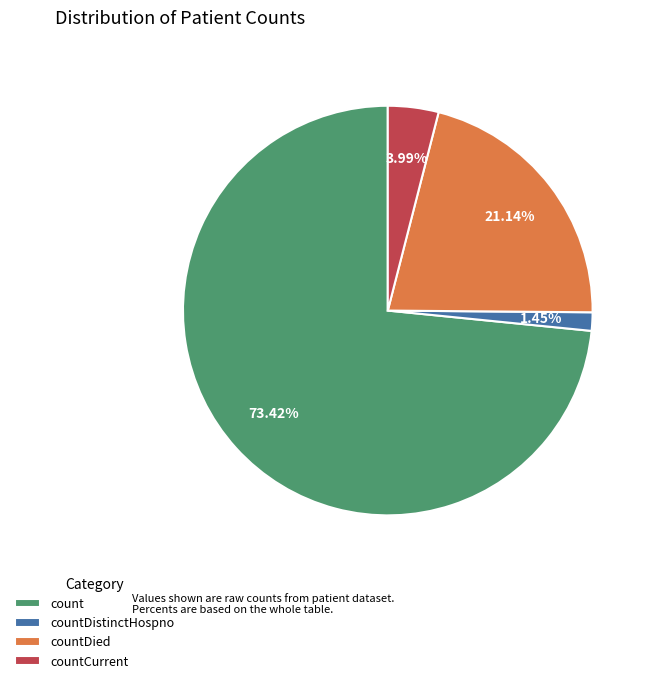

Which slice is the smallest?

countDistinctHospno